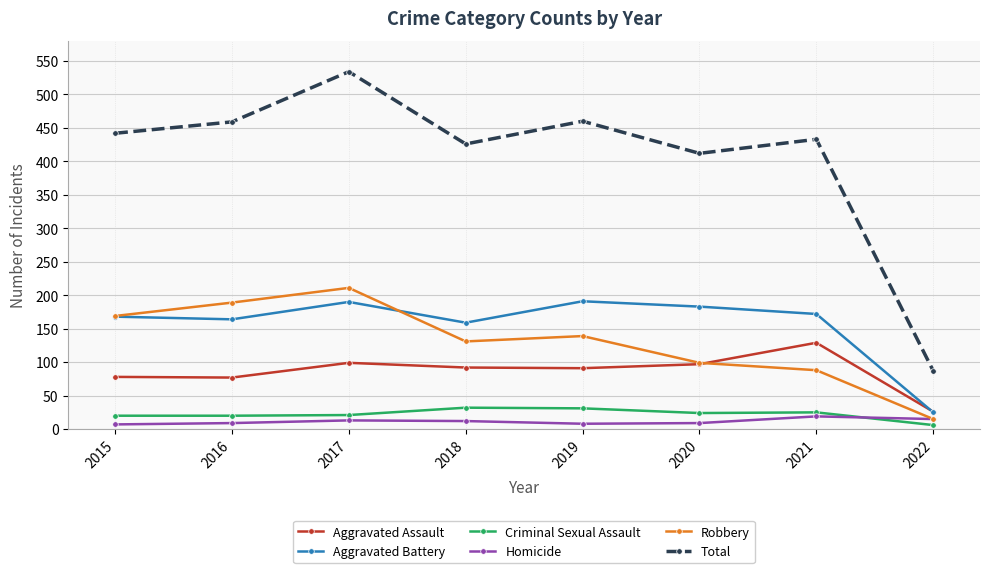

At which label is Total closest to 310?

2020